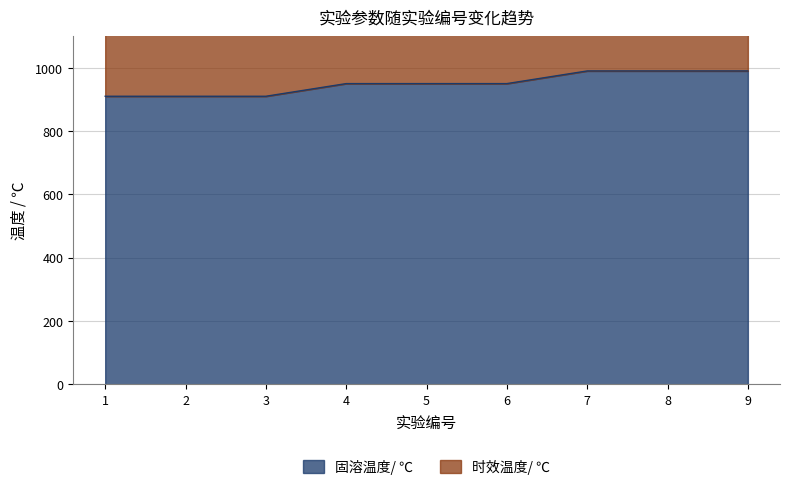

What is the smallest value displayed?

910